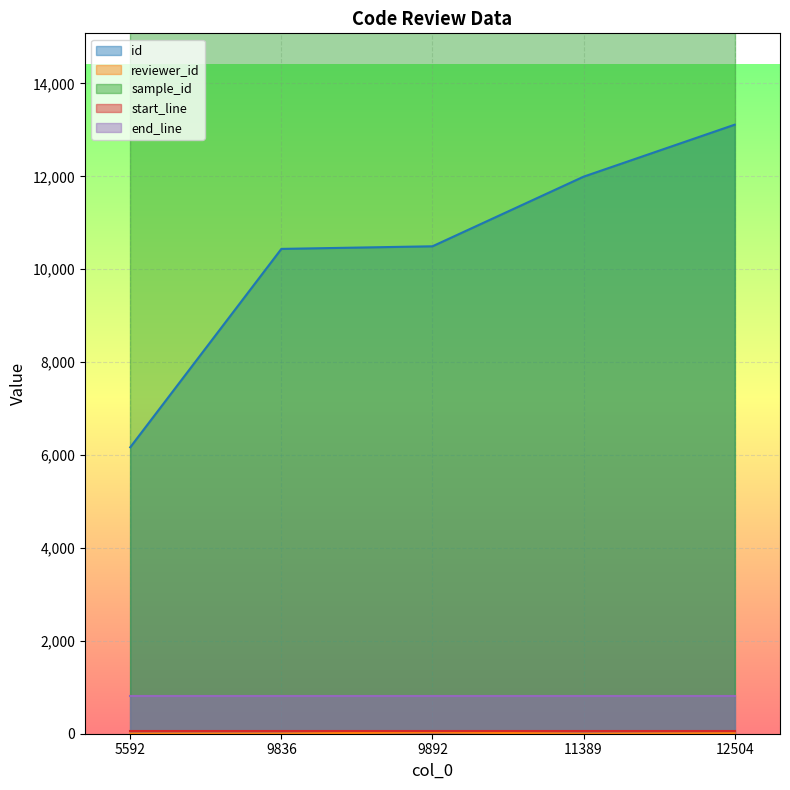

What is the difference between the reviewer_id values at 9892 and 12504?

17